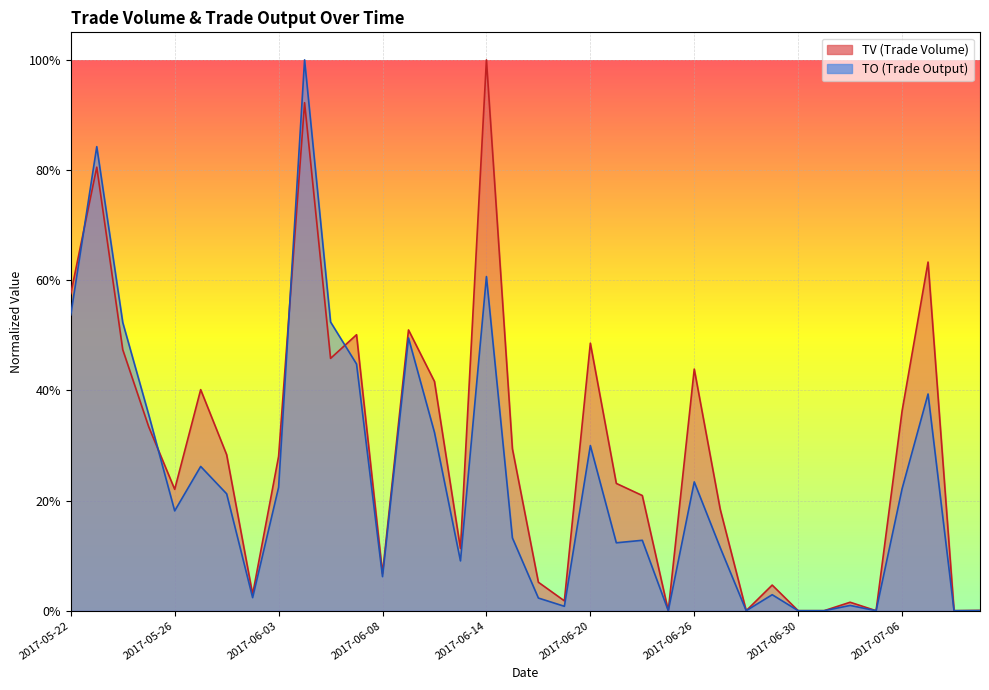

After their last crossing, which series has the higher values: TO or TV?

TV